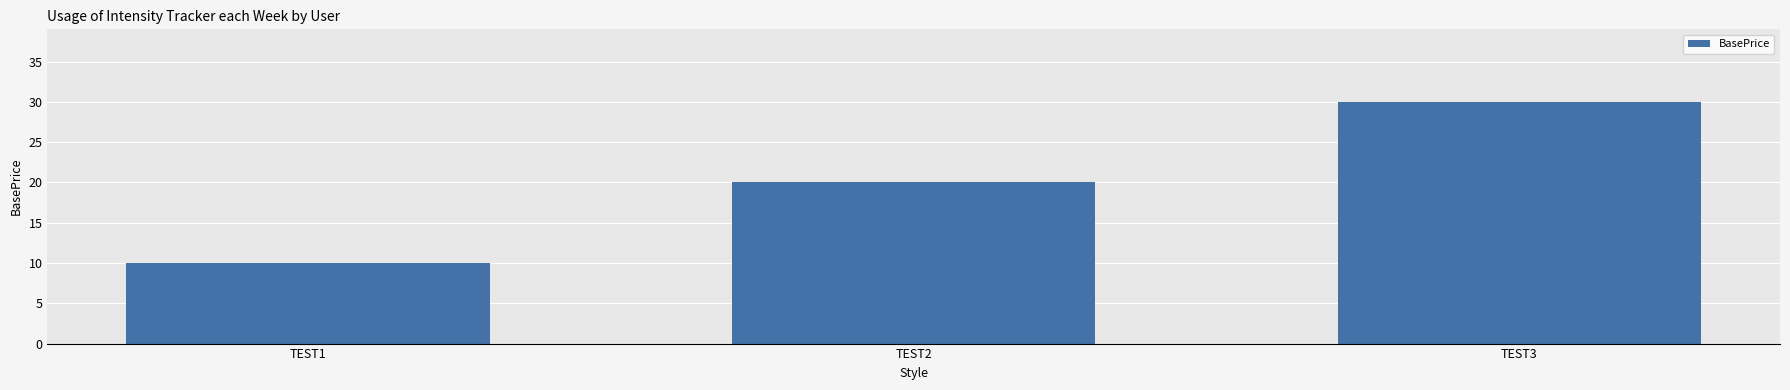

The chart shows a value of 10 at TEST1. True or false?

True